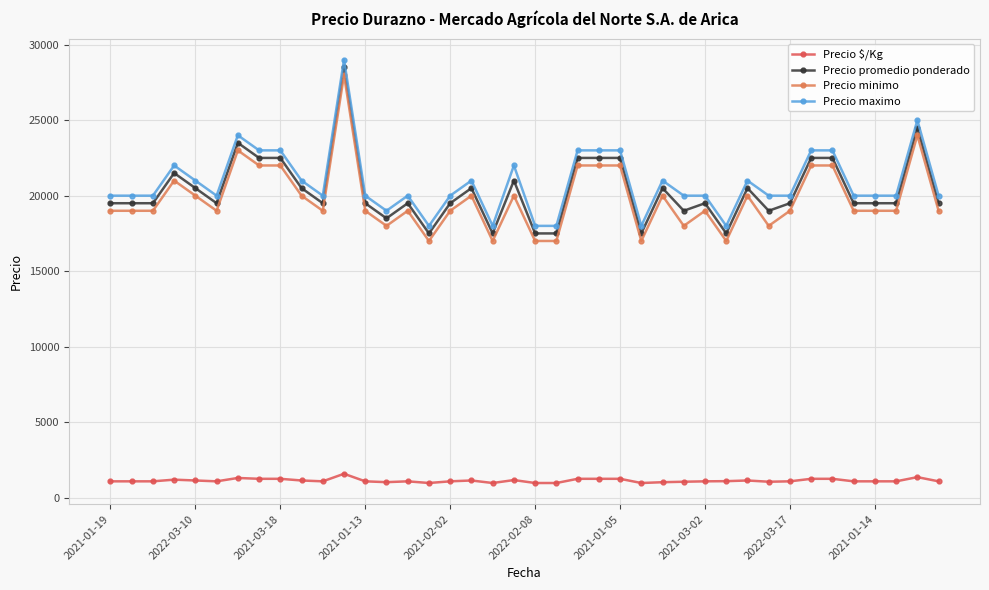

What is the maximum value shown in the chart?

29000